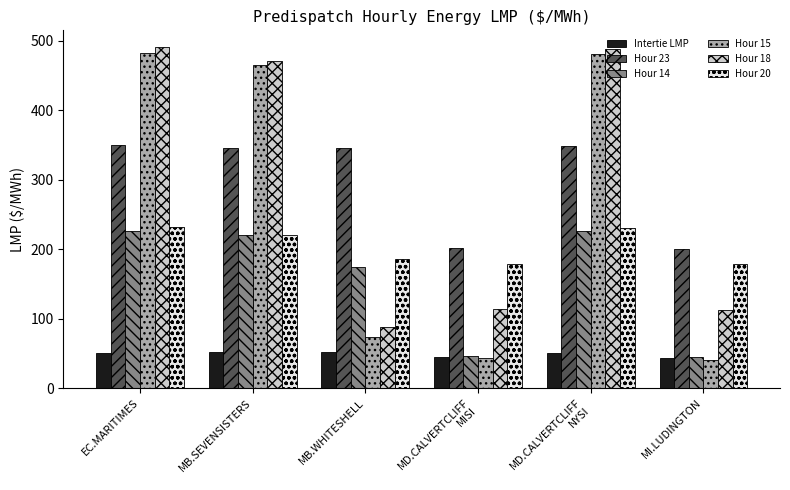

Is the value of Intertie LMP at MI.LUDINGTON greater than the value of Hour 14 at MB.SEVENSISTERS?

No